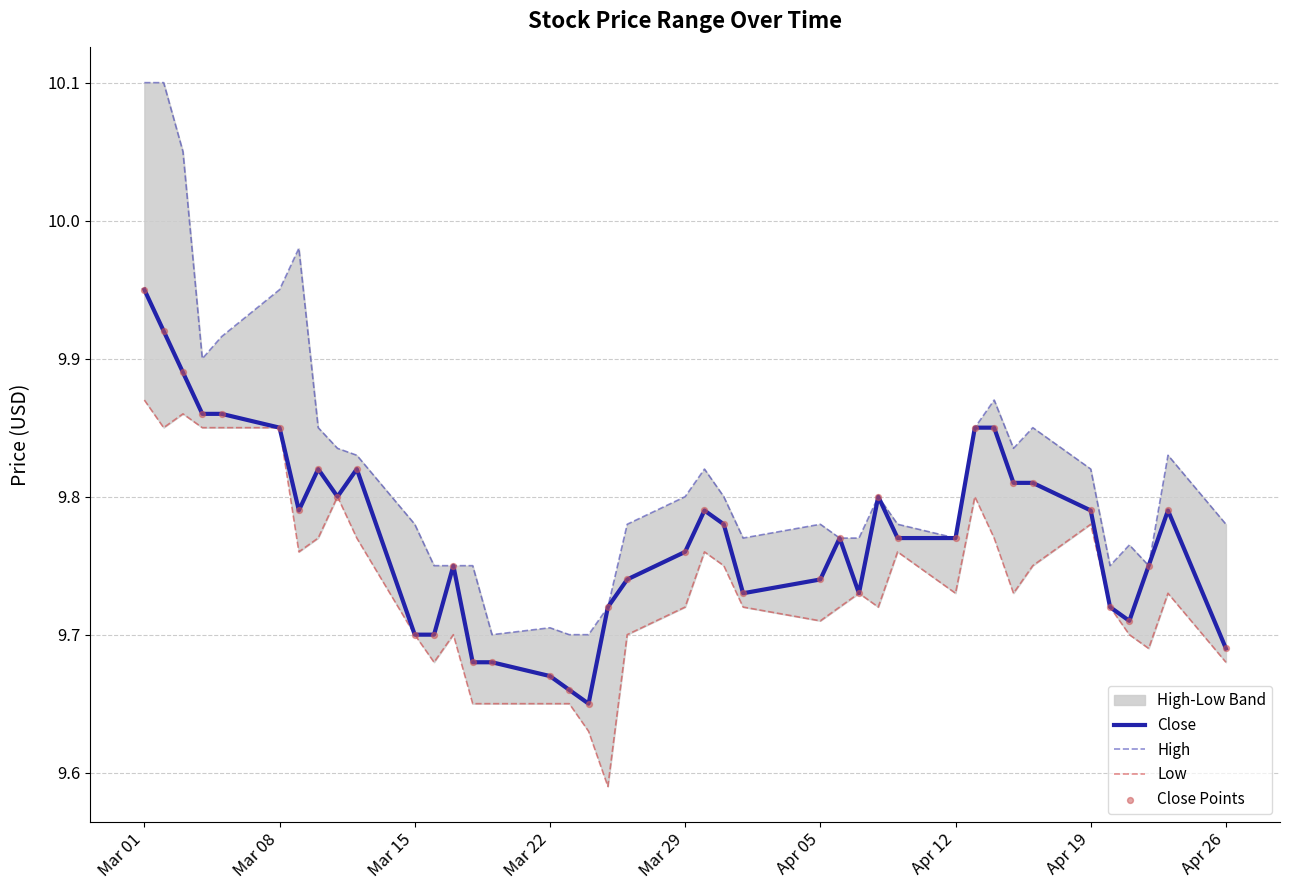

Which series has the widest spread of Y values?

High